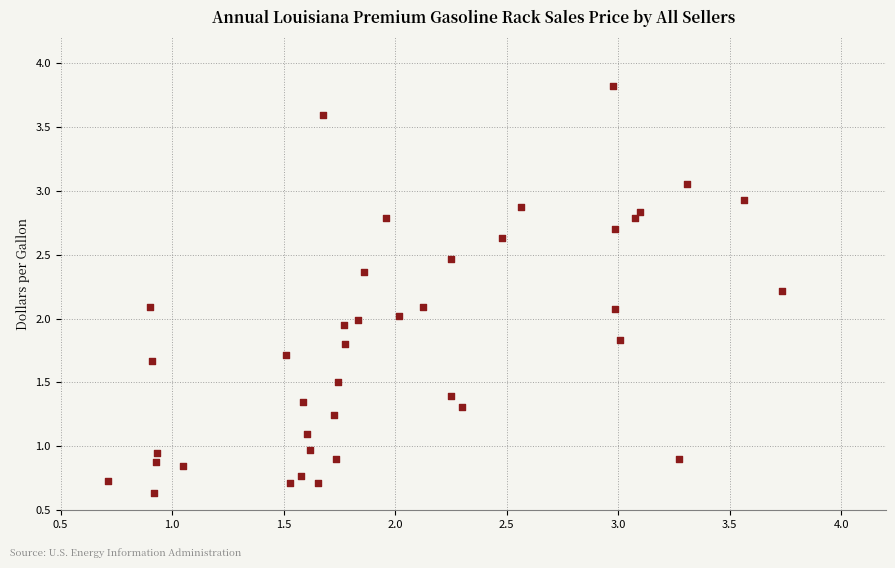

What is the range of Y values (max minus min)?

3.2